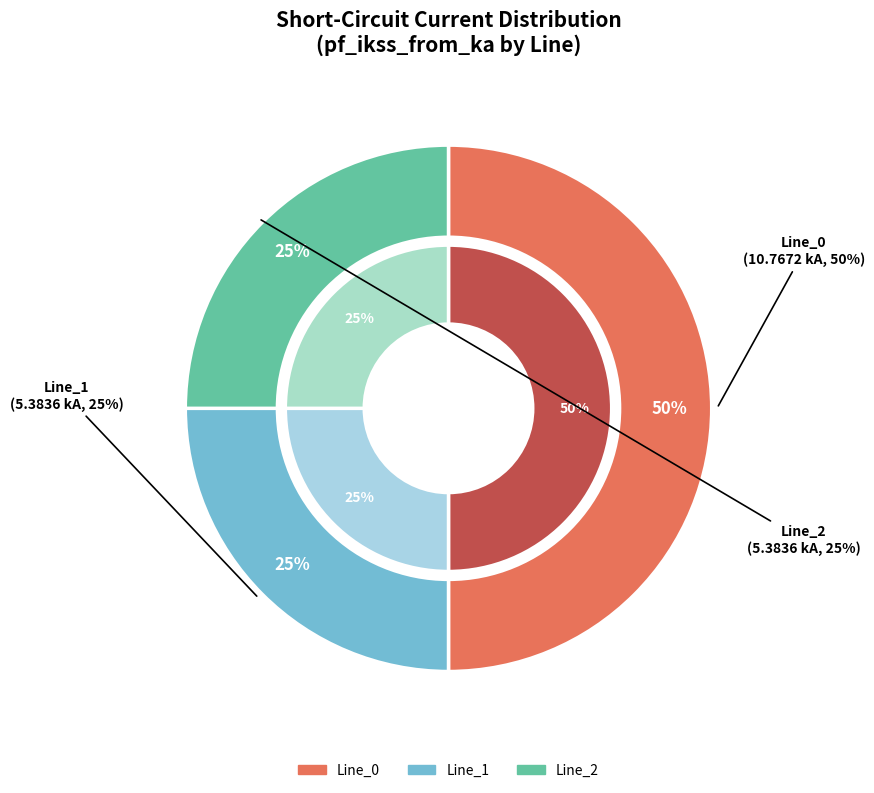

What is the majority slice?

Line_0